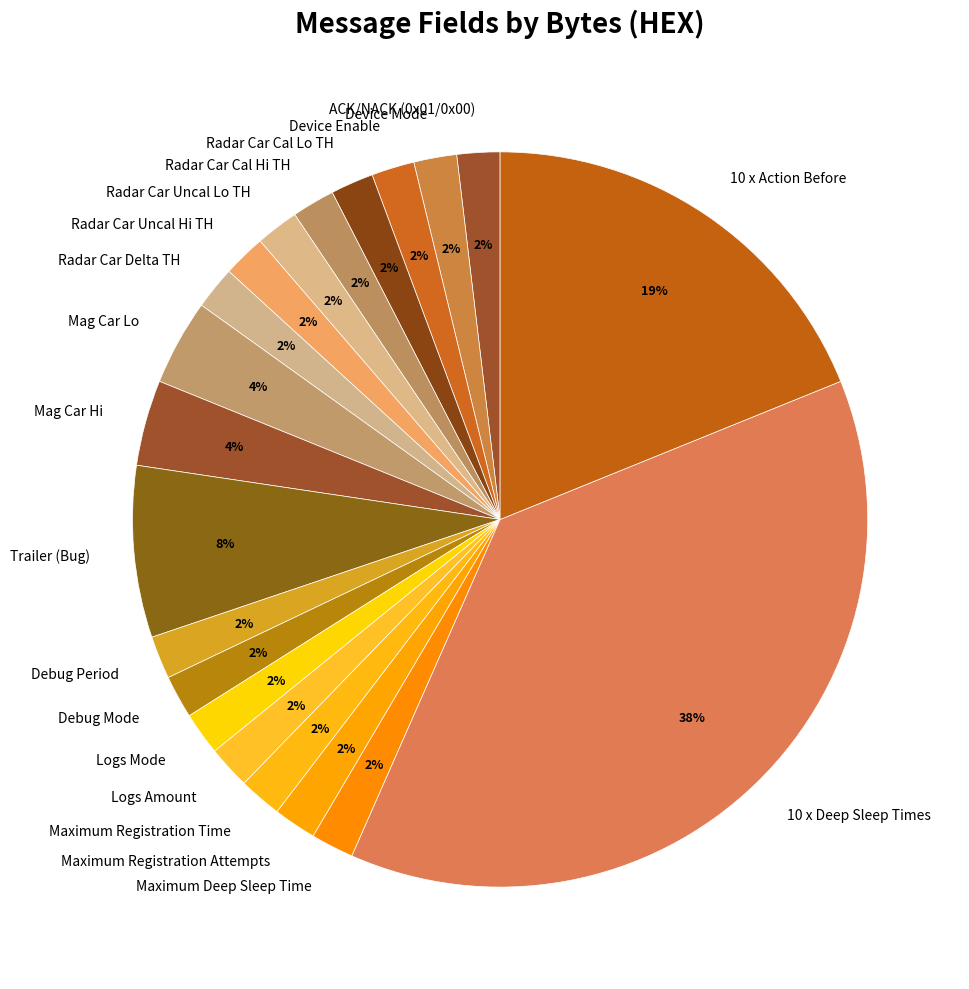

How many segments does this pie chart have?

20